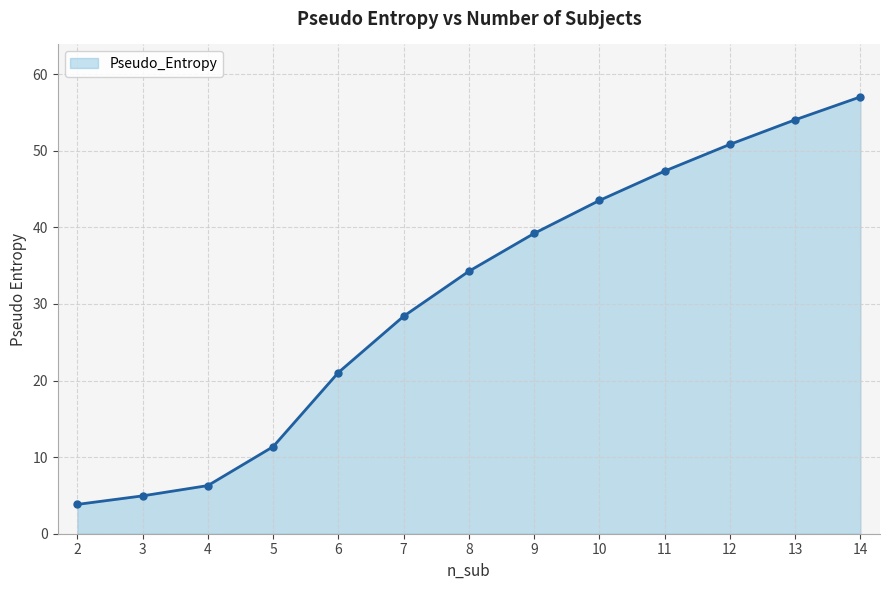

Reading left to right, extract all data points from this chart.

3.8	4.9	6.3	11.4	21.1	28.4	34.3	39.2	43.5	47.4	50.8	54.1	57.0